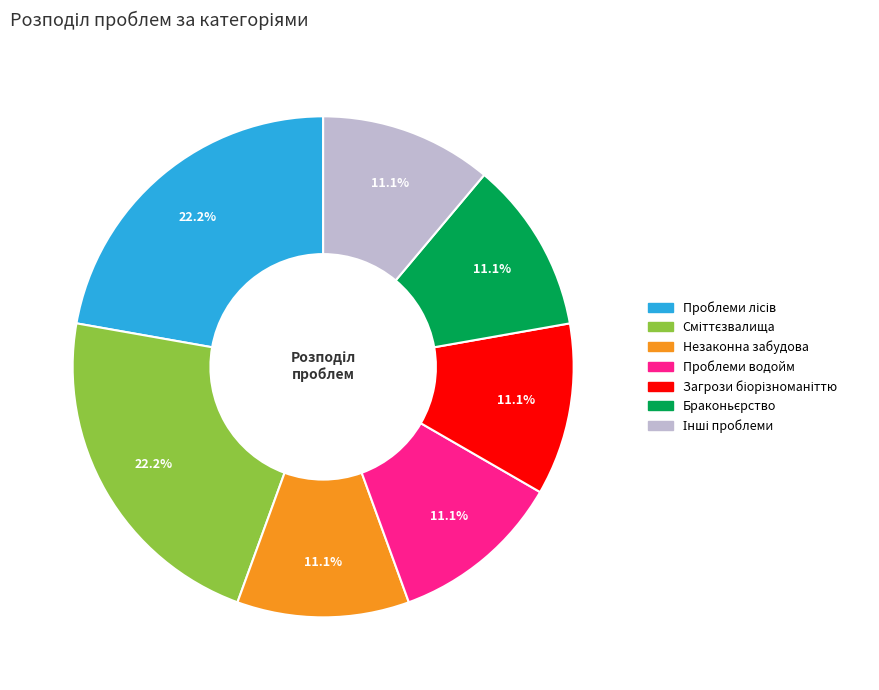

Count the number of slices in the pie.

7